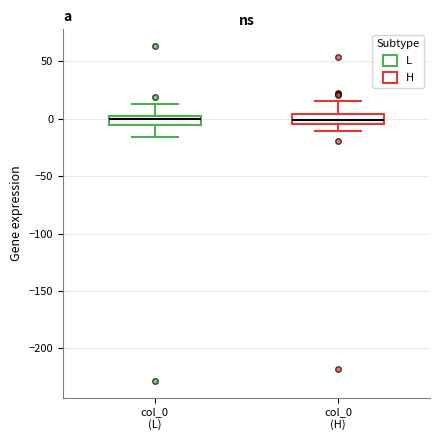

Reading left to right, transcribe this box plot: for each box, give where its median line is, the range the box spans, and where its two whiskers end, as read against the y-axis. The values are not printed on the chart, so give them approximately, as read against the axis.

col_0 (L): median 0, box -5 to 5, whiskers -15 to 15
col_0 (H): median 0, box -5 to 5, whiskers -10 to 15